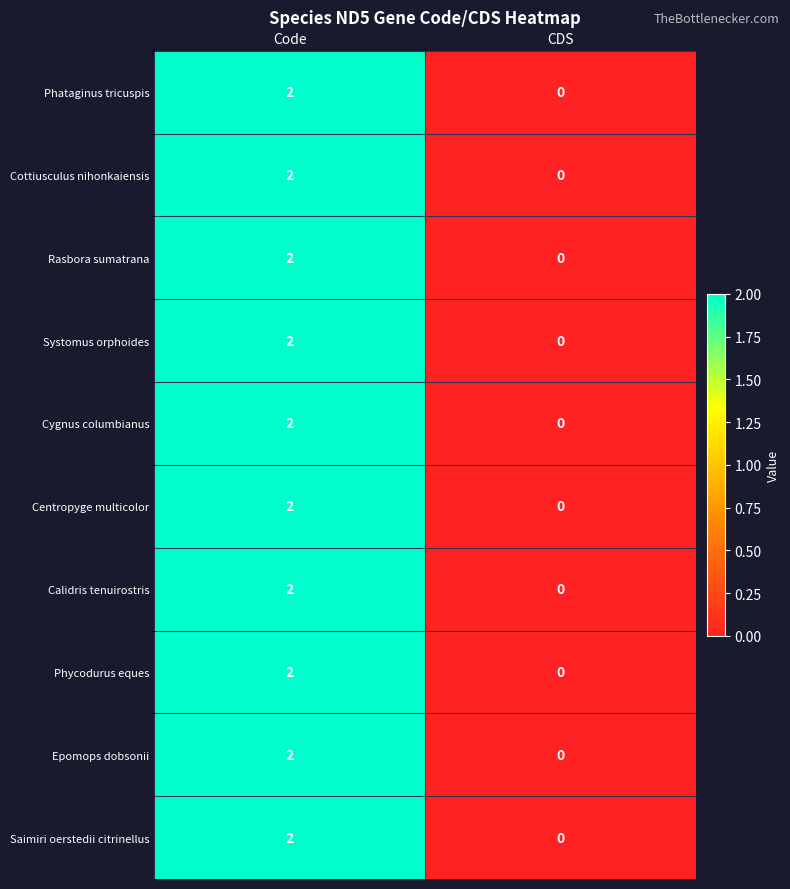

At which category does the chart reach its minimum across all series?

CDS